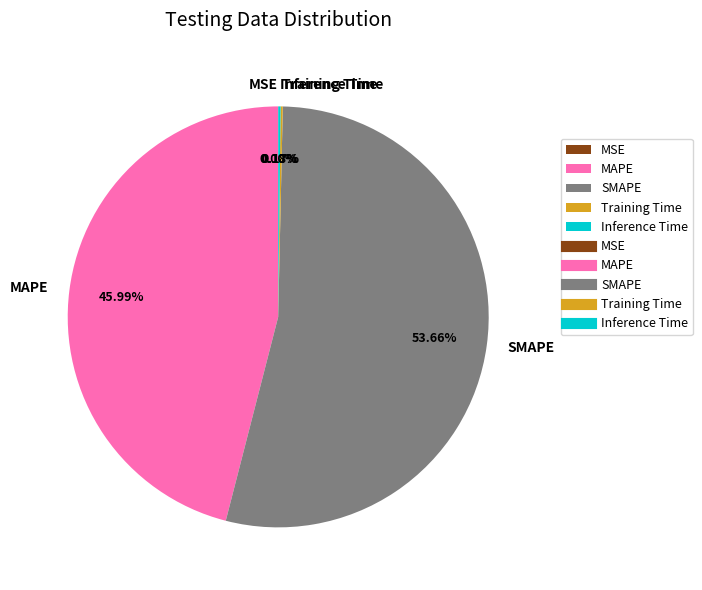

What is the largest slice in the pie chart?

SMAPE